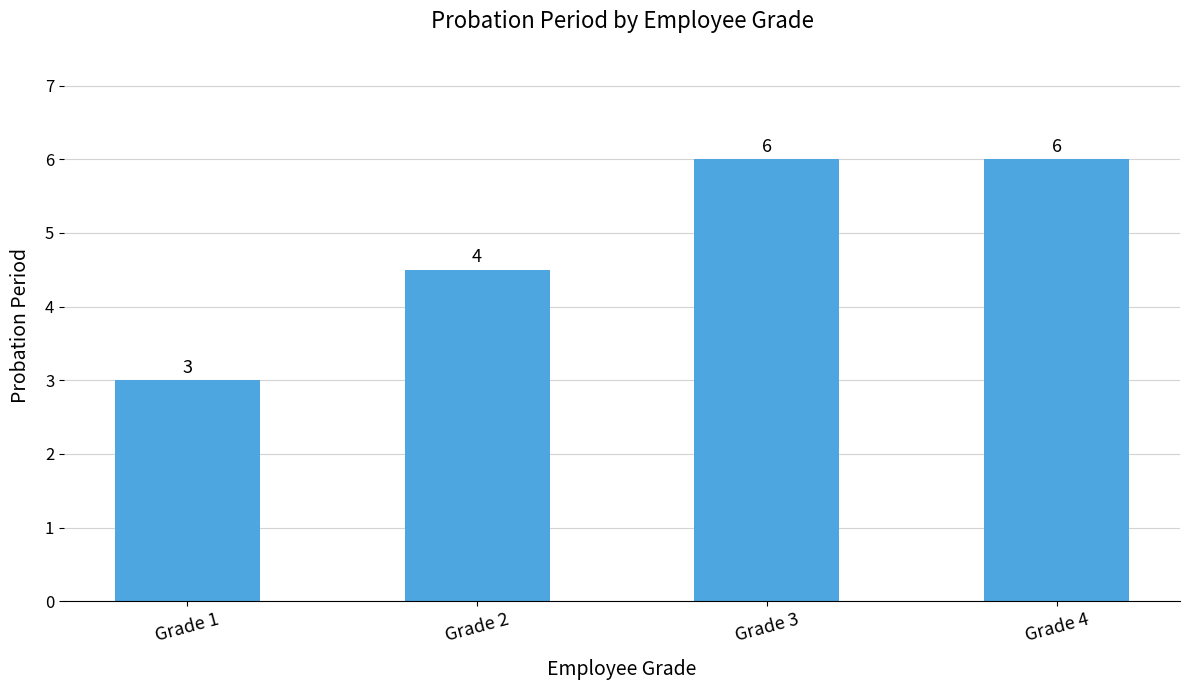

Approximately how many times larger is the value at Grade 3 compared to Grade 1?

2.0